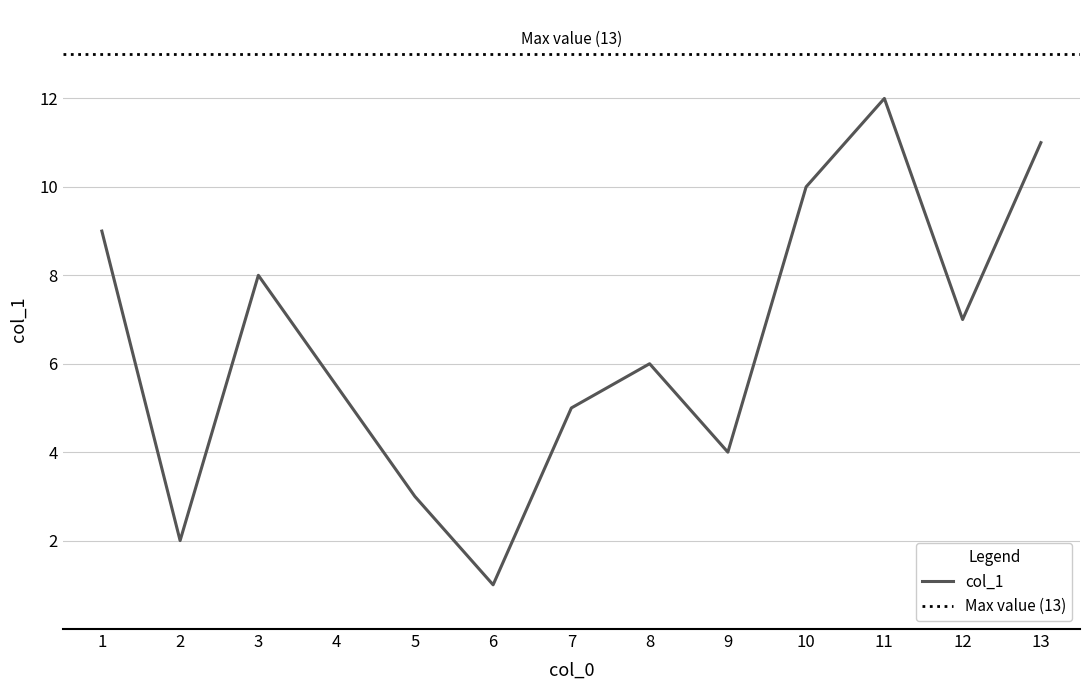

What is the change in value from 12 to 13?

+4